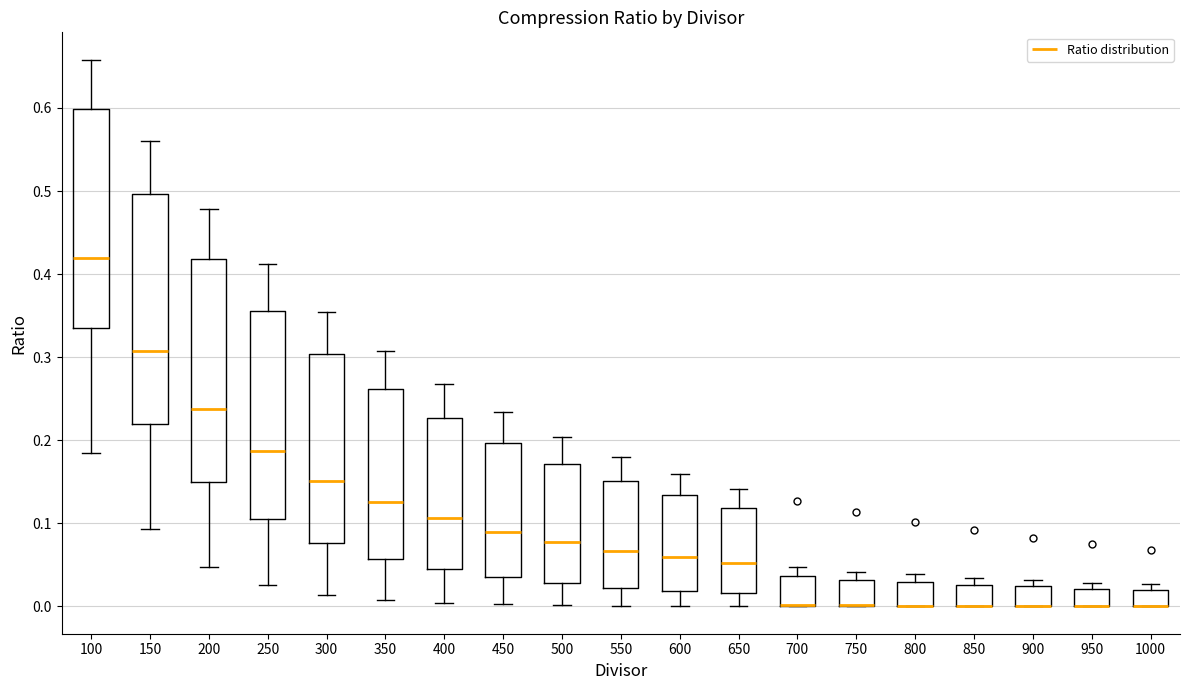

Reading left to right, read every box against the y-axis: the position of its median line, the range the box covers, and the ends of its whiskers. The values are not printed on the chart, so give them approximately, as read against the axis.

100: median 0.42, box 0.34 to 0.60, whiskers 0.18 to 0.66
150: median 0.31, box 0.22 to 0.50, whiskers 0.09 to 0.56
200: median 0.24, box 0.15 to 0.42, whiskers 0.05 to 0.48
250: median 0.19, box 0.10 to 0.36, whiskers 0.03 to 0.41
300: median 0.15, box 0.08 to 0.30, whiskers 0.01 to 0.35
350: median 0.13, box 0.06 to 0.26, whiskers 0.01 to 0.31
400: median 0.11, box 0.05 to 0.23, whiskers 0.00 to 0.27
450: median 0.09, box 0.04 to 0.20, whiskers 0.00 to 0.23
500: median 0.08, box 0.03 to 0.17, whiskers 0.00 to 0.20
550: median 0.07, box 0.02 to 0.15, whiskers 0.00 to 0.18
600: median 0.06, box 0.02 to 0.13, whiskers 0.00 to 0.16
650: median 0.05, box 0.02 to 0.12, whiskers 0.00 to 0.14
700: median 0.00 (drawn on the box's lower edge), box 0.00 to 0.04, whiskers 0.00 to 0.05
750: median 0.00 (drawn on the box's lower edge), box 0.00 to 0.03, whiskers 0.00 to 0.04
800: median 0.00 (drawn on the box's lower edge), box 0.00 to 0.03, whiskers 0.00 to 0.04
850: median 0.00 (drawn on the box's lower edge), box 0.00 to 0.03, whiskers 0.00 to 0.03 (just above the box's upper edge)
900: median 0.00 (drawn on the box's lower edge), box 0.00 to 0.02, whiskers 0.00 to 0.03
950: median 0.00 (drawn on the box's lower edge), box 0.00 to 0.02, whiskers 0.00 to 0.03
1000: median 0.00 (drawn on the box's lower edge), box 0.00 to 0.02, whiskers 0.00 to 0.03